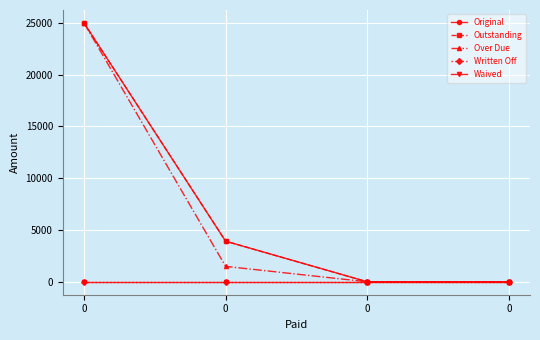

Does the chart have visible grid lines?

Yes